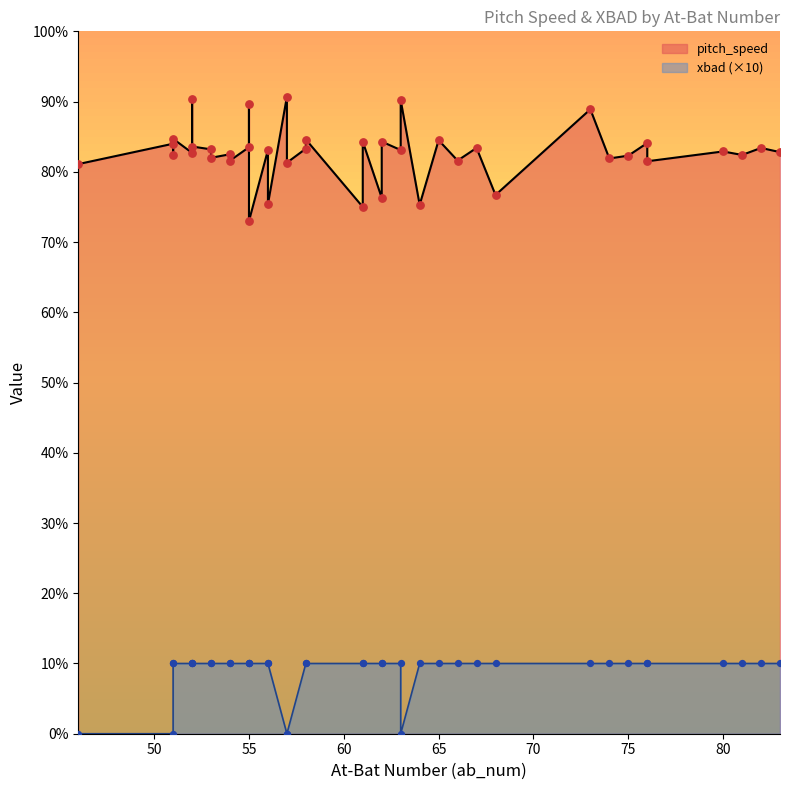

Which series has the largest total across all categories?

pitch_speed